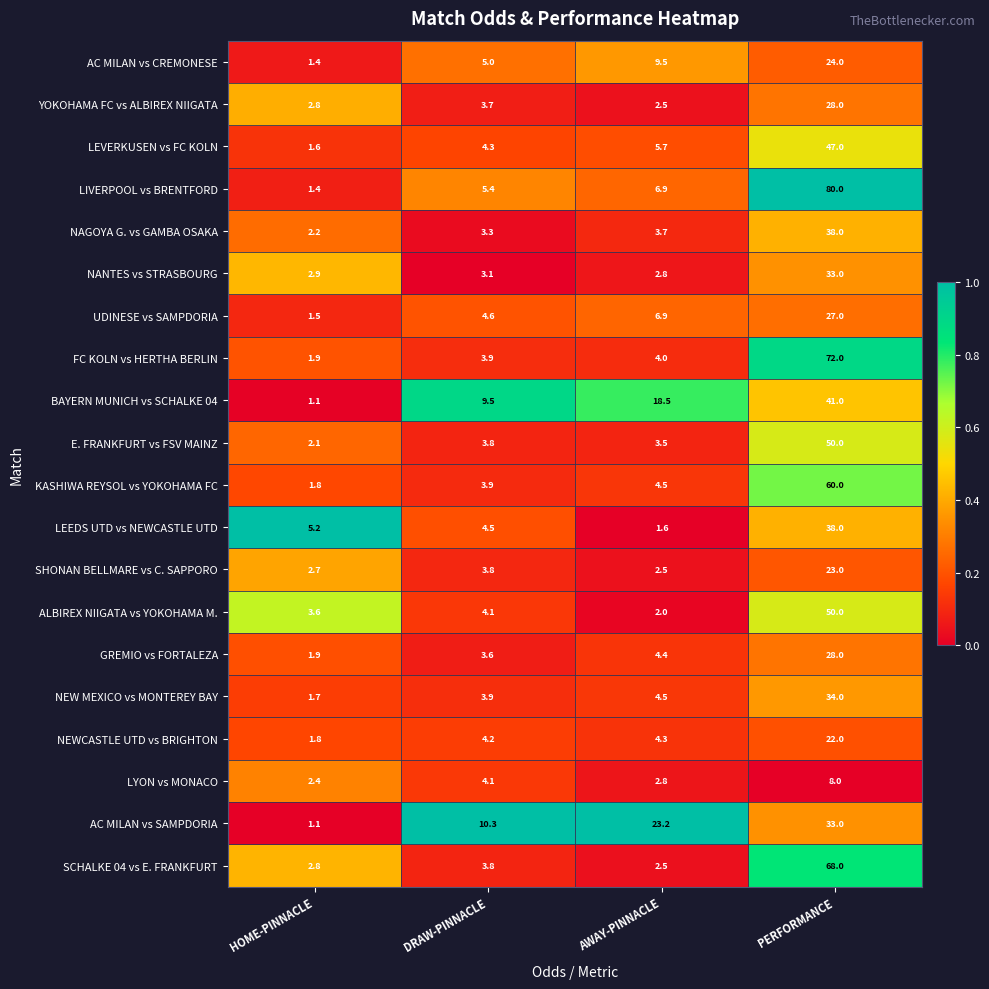

Is it true that NEWCASTLE UTD vs BRIGHTON equals 22.0 at PERFORMANCE?

True